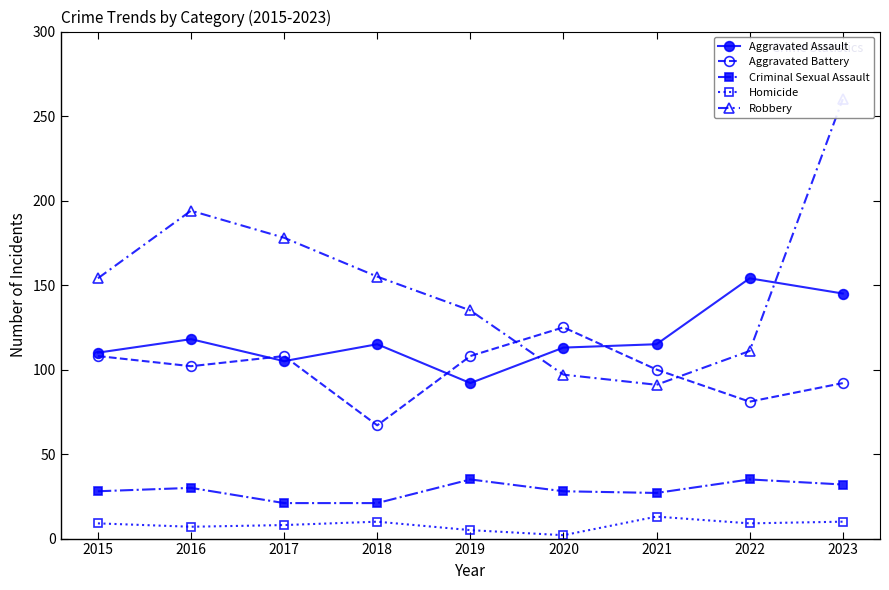

What is the difference between the second highest and second lowest values in the Aggravated Battery series?

27